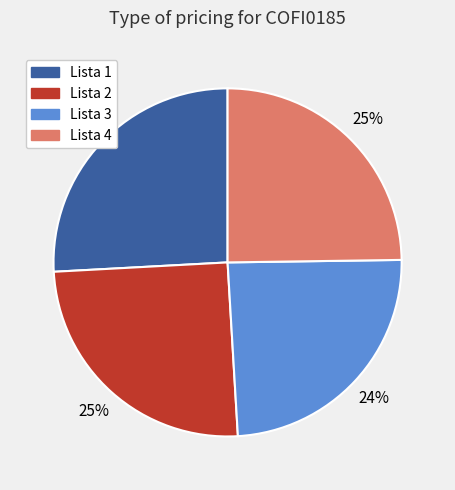

What is the largest slice in the pie chart?

Lista 1